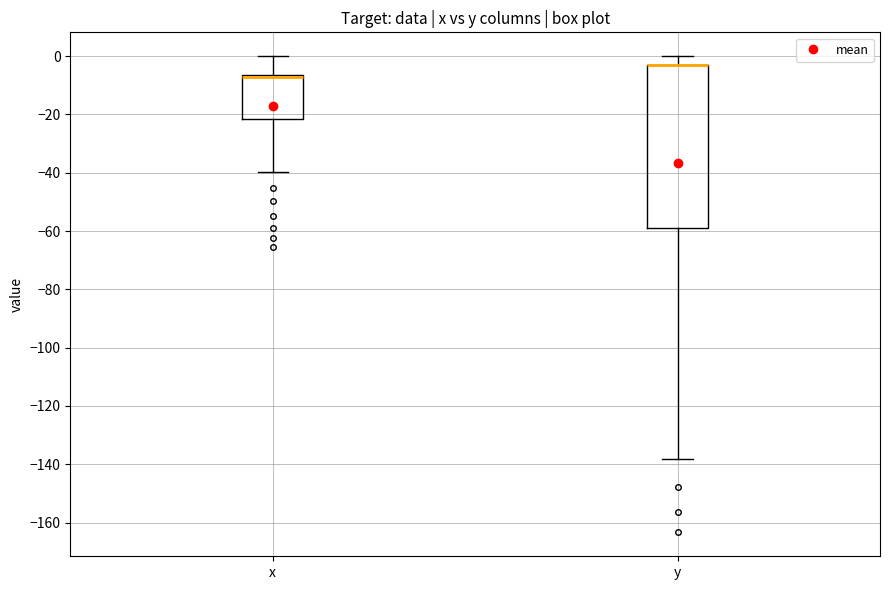

Which box is the tallest, from its lower edge to its upper edge?

y